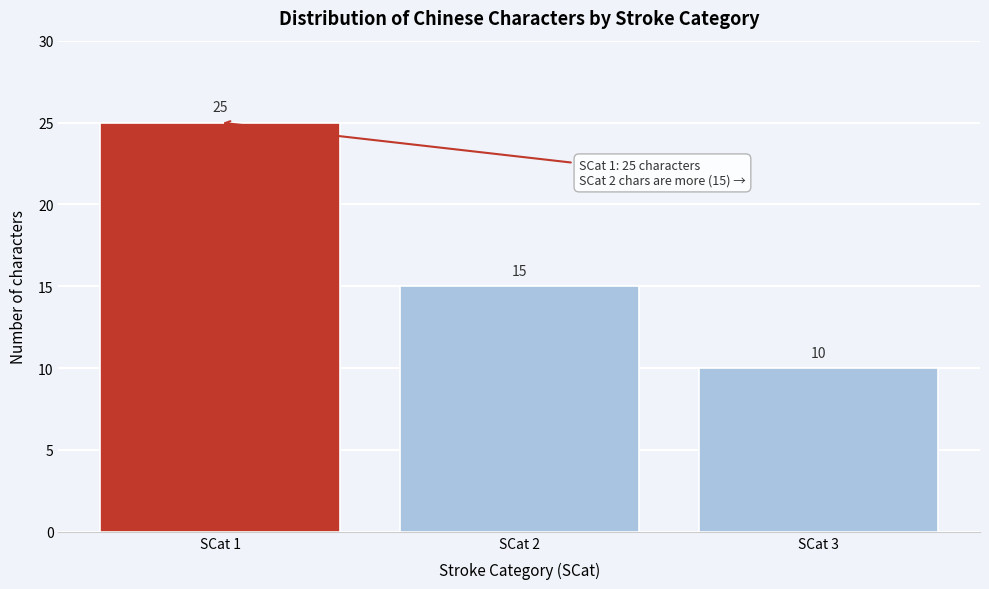

Reading left to right, extract all data points from this chart.

SCat 1=25	SCat 2=15	SCat 3=10